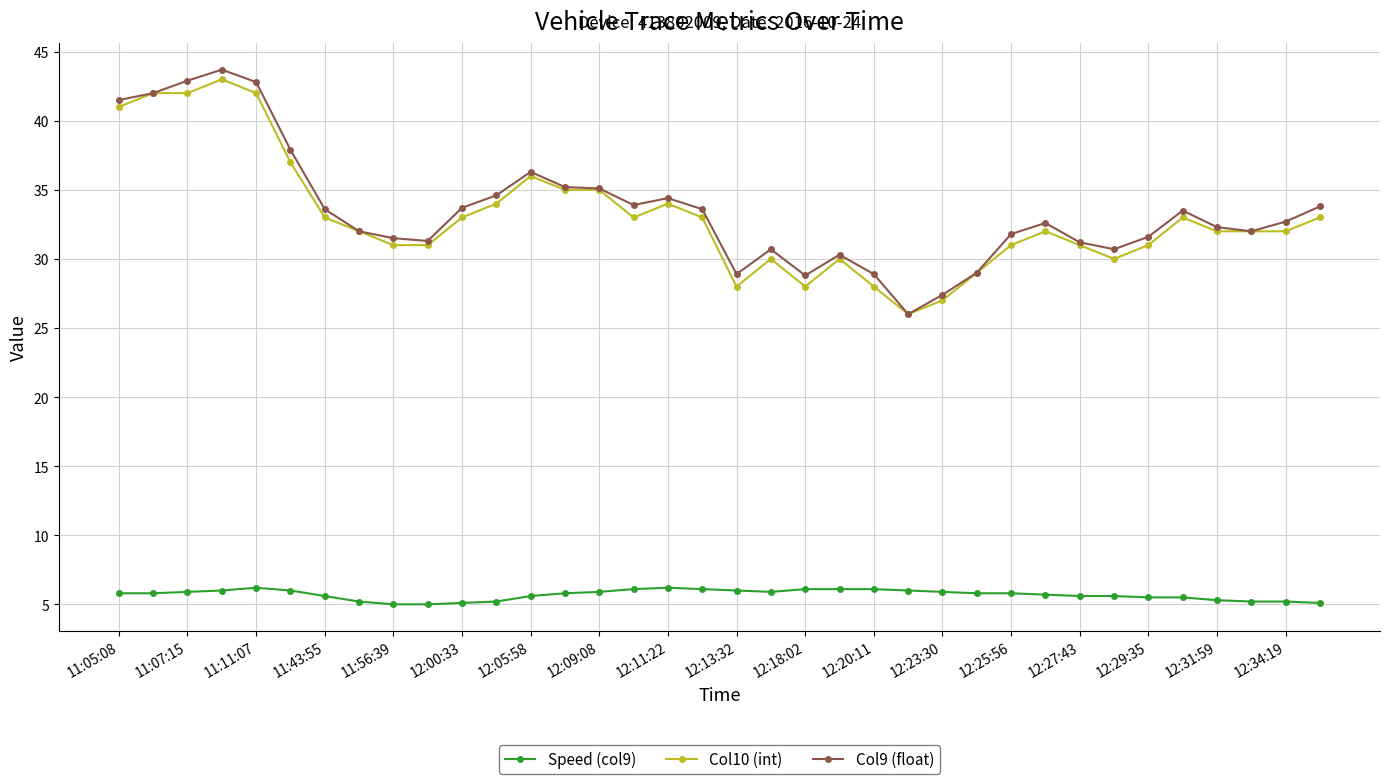

True or false: Speed (col9) and Col10 (int) intersect in this chart.

False